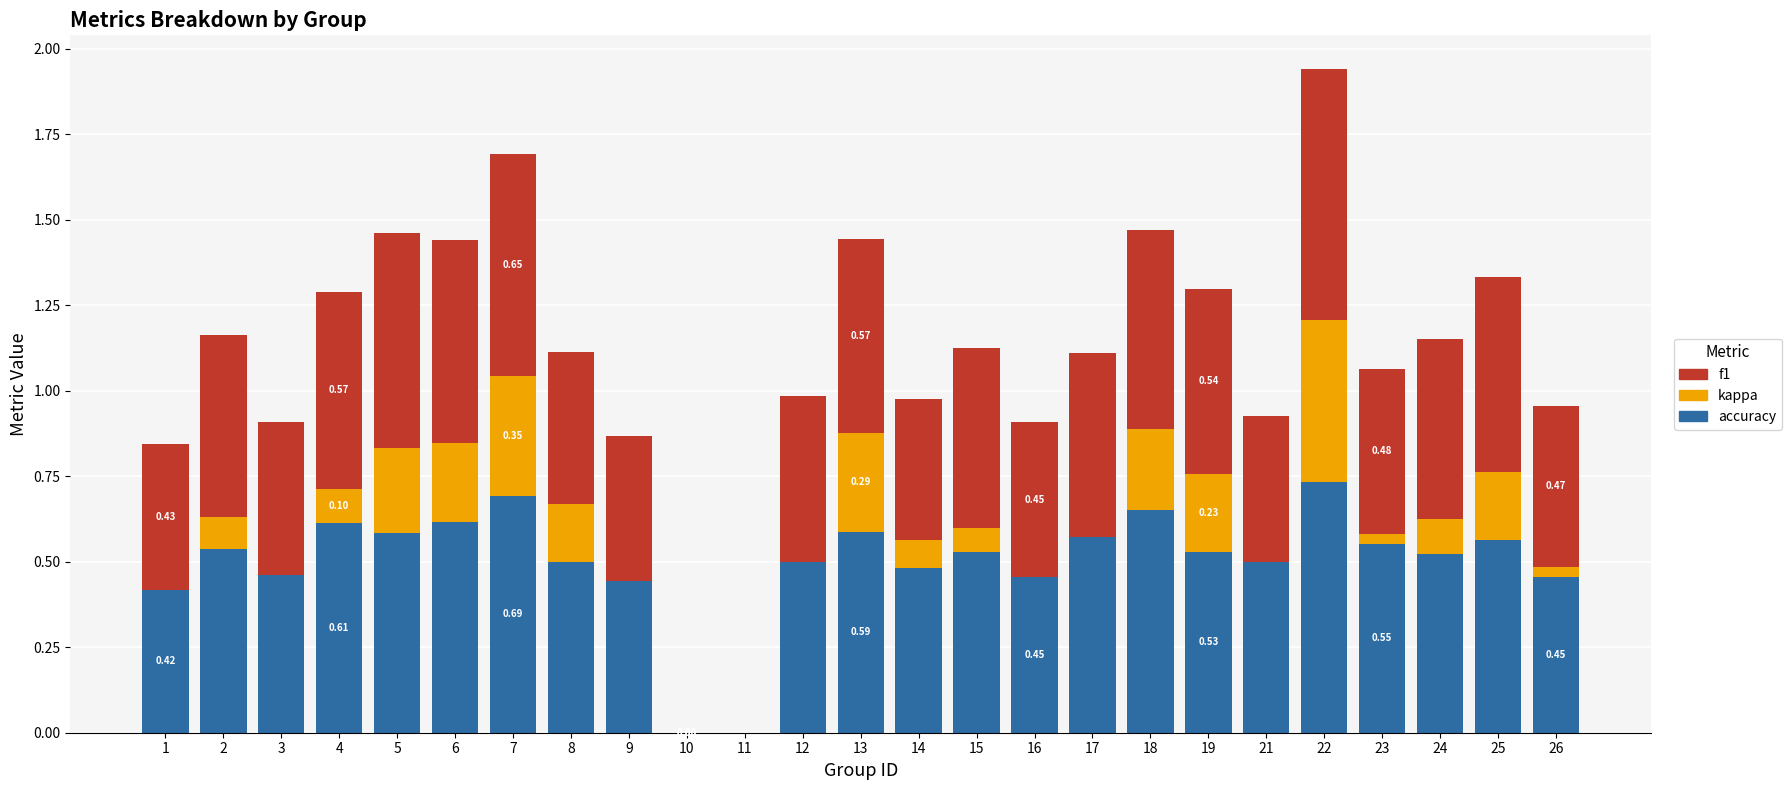

What is the total value across all series at 13?

1.4